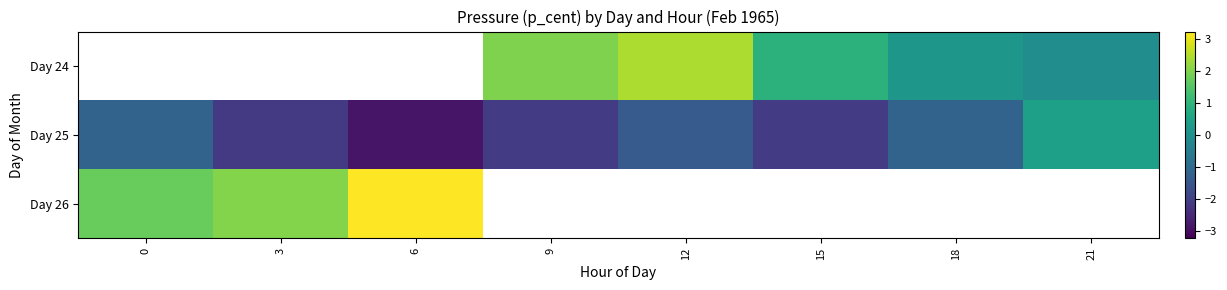

Where does the Day 25 series first go above -1?

21